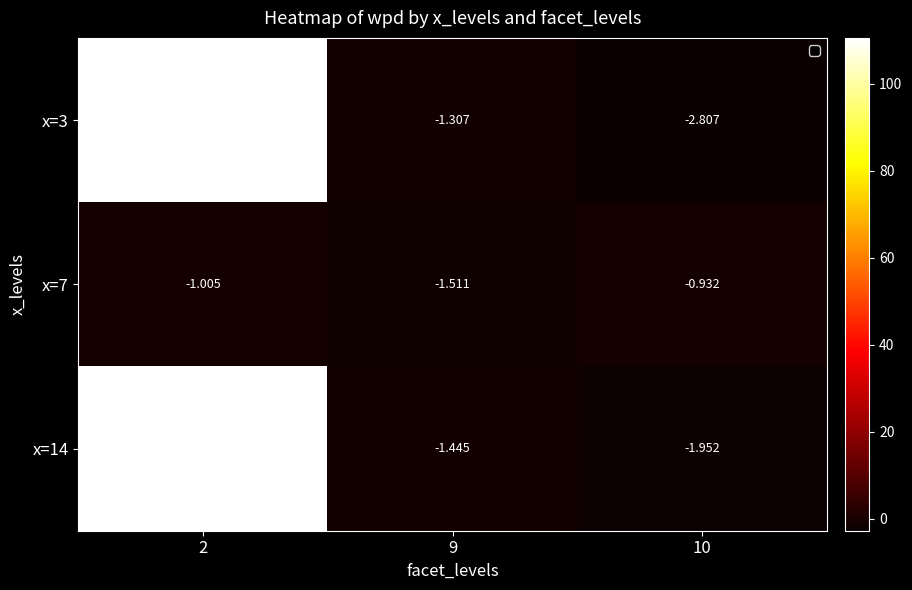

Which series changed the most between 2 and 10?

x=3